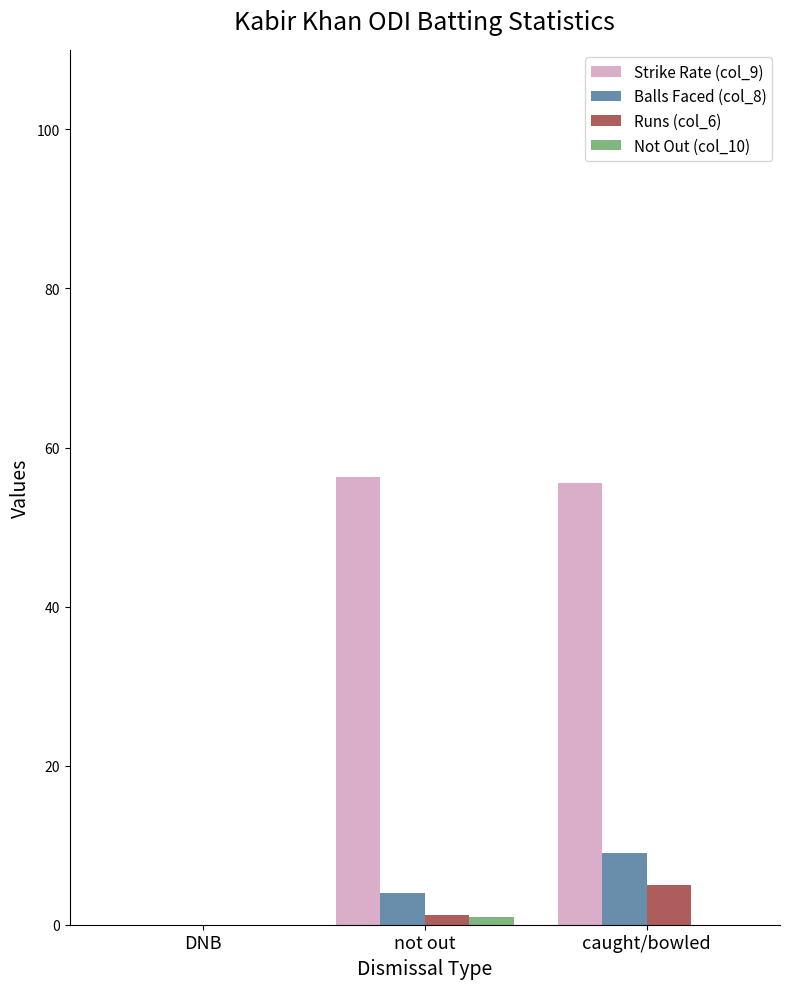

Is it true that Strike Rate (col_9) equals 55.6 at caught/bowled?

True